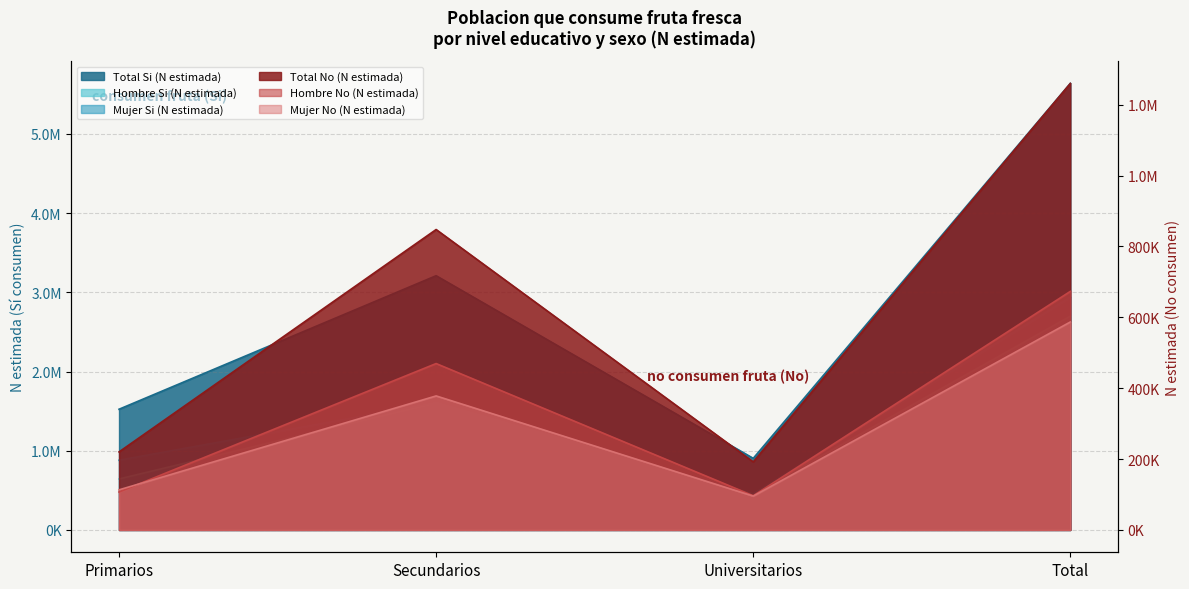

How many values in the Mujer Si (N estimada) series are below 1605305?

2